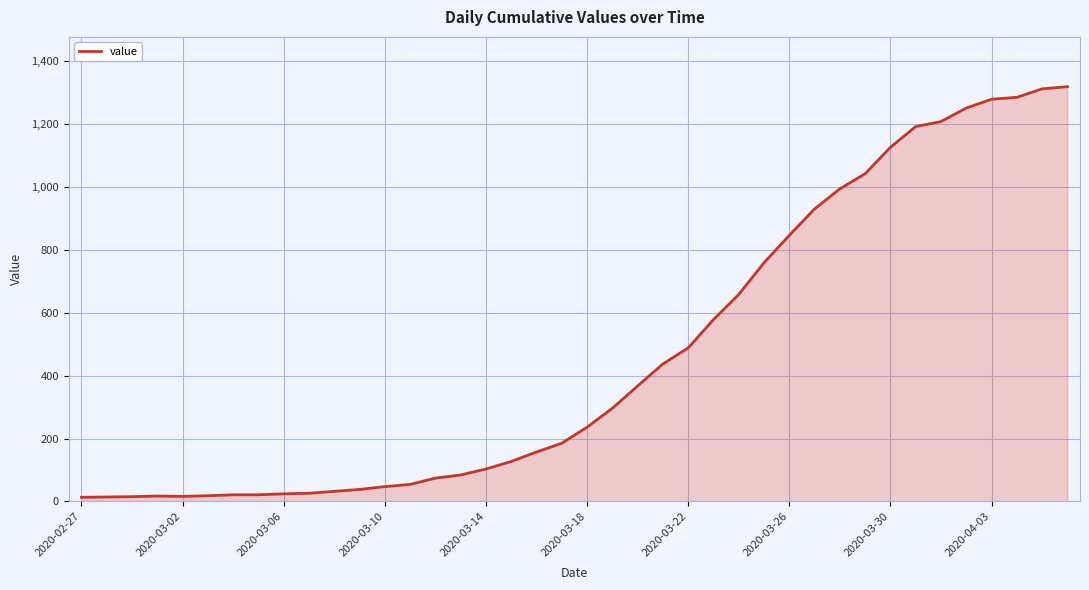

What is the difference between the maximum and minimum values?

1306